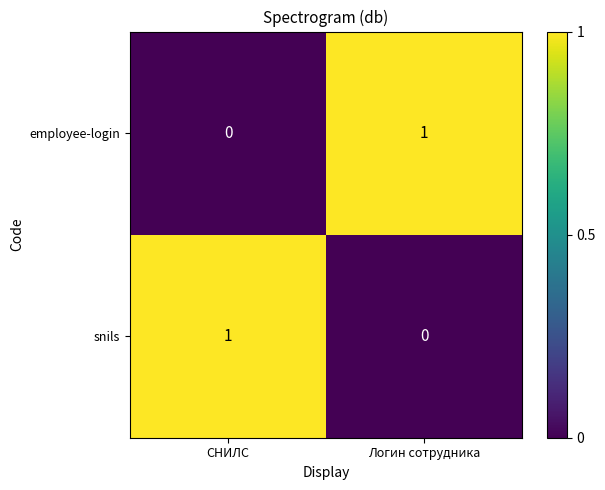

At which label does snils reach its minimum?

Логин сотрудника